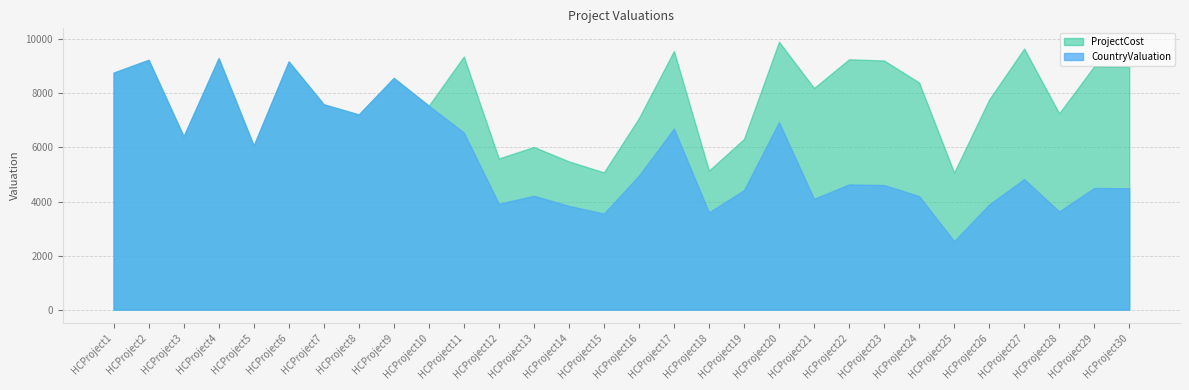

What is the approximate value of CountryValuation at HCProject13, to the nearest 10?

4210